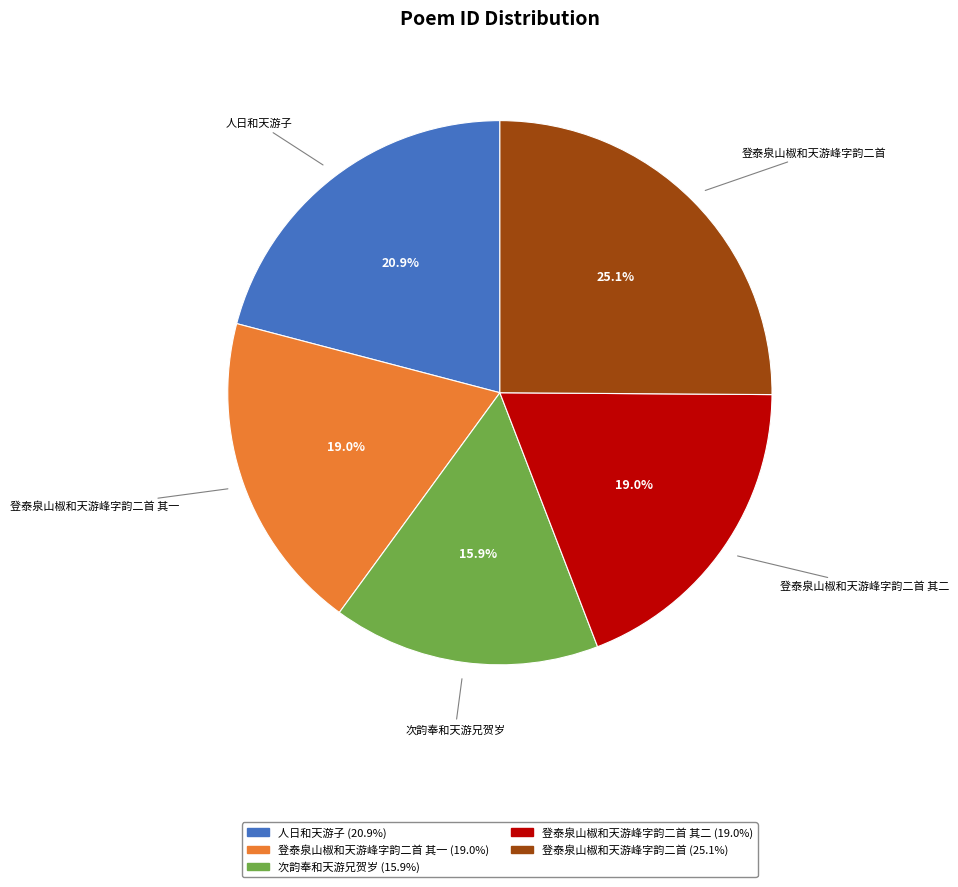

How many segments does this pie chart have?

5